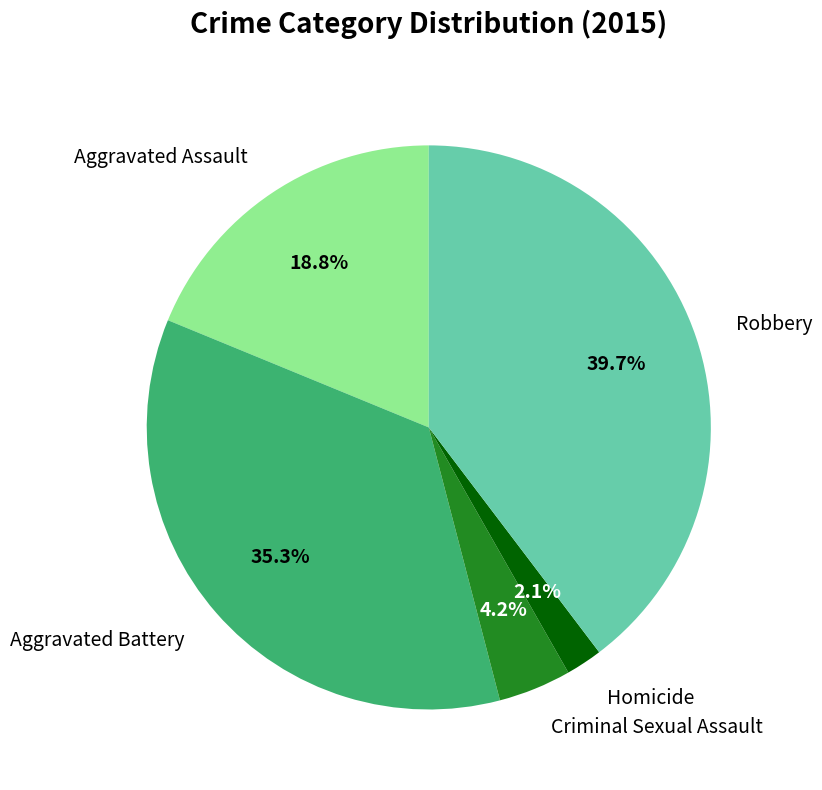

Which has a higher value, Robbery or Aggravated Battery?

Robbery